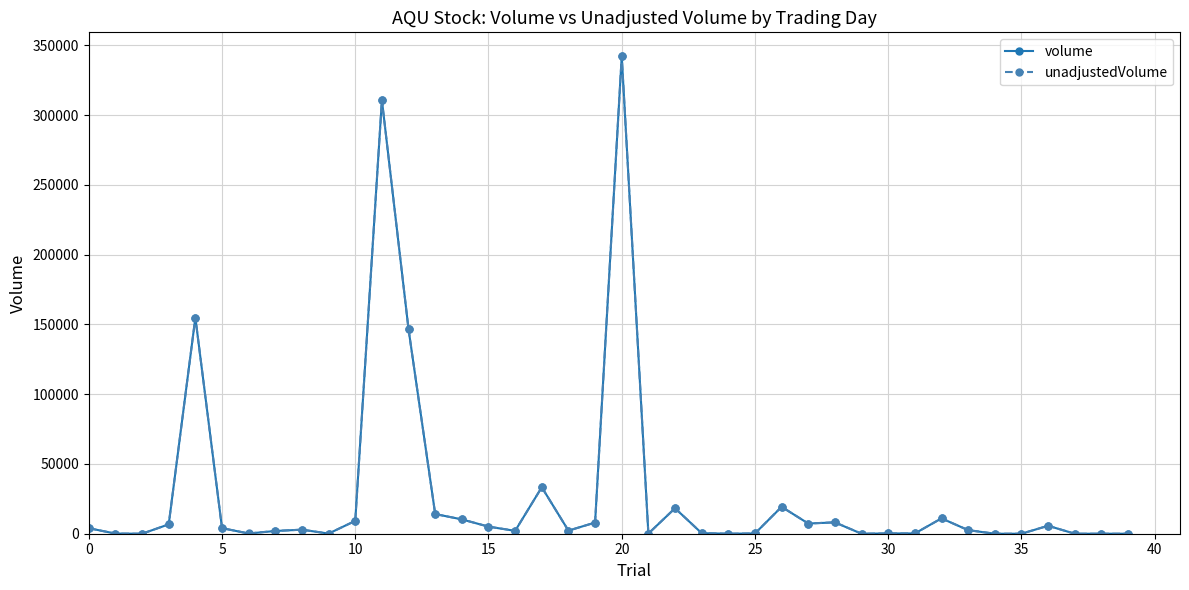

At how many categories does at least one series exceed 95717?

4